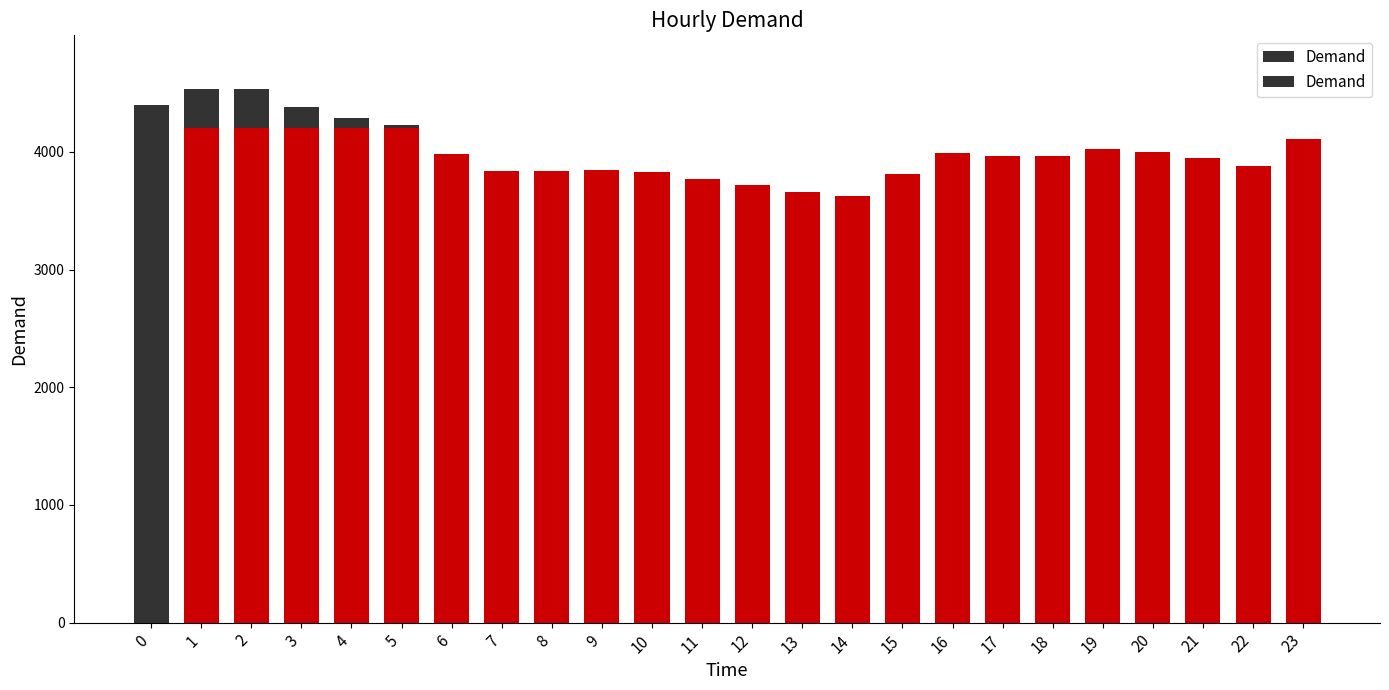

What is the difference between the maximum and minimum values?

912